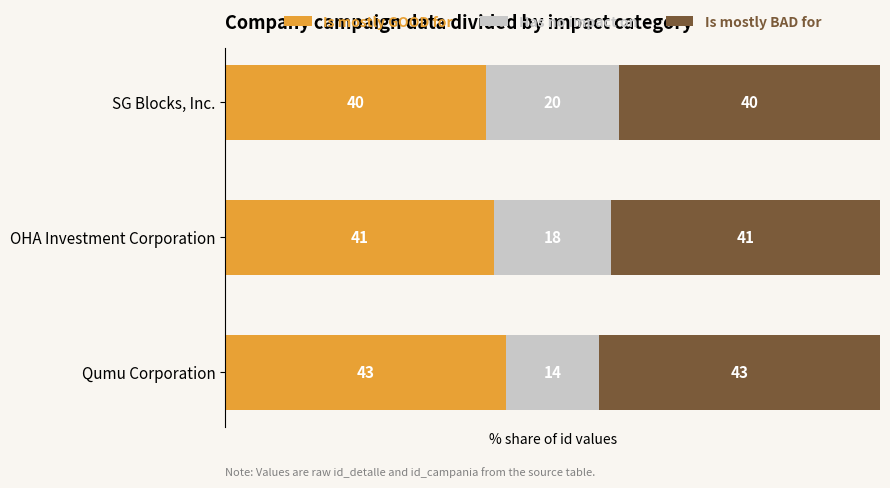

At which label does Is mostly GOOD for reach its minimum?

SG Blocks, Inc.